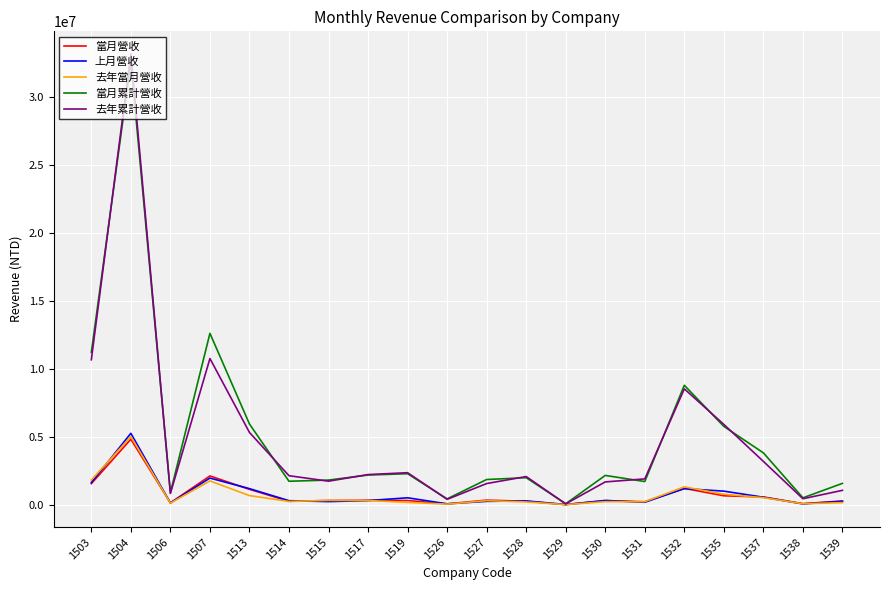

Is the value of 去年累計營收 at 1527 greater than the value of 當月累計營收 at 1529?

Yes